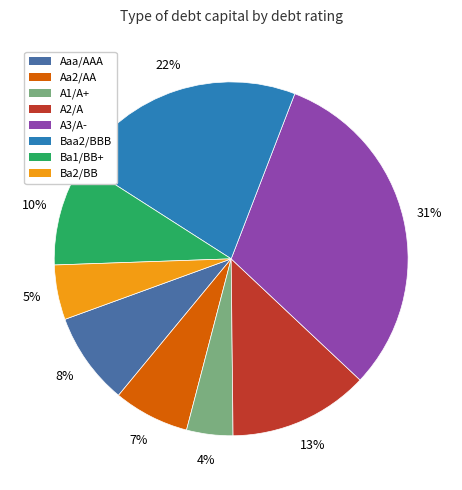

What is the largest slice in the pie chart?

A3/A-